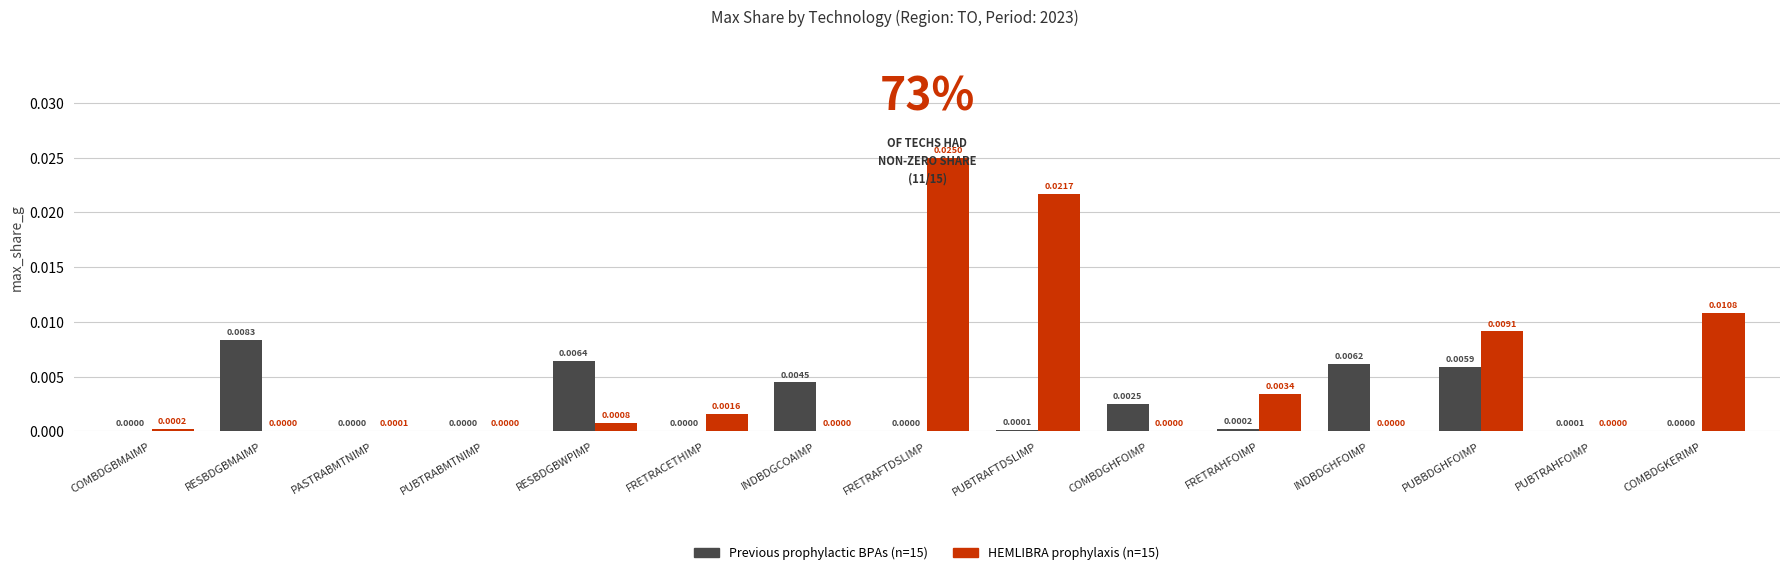

Count the number of categories in the chart.

15